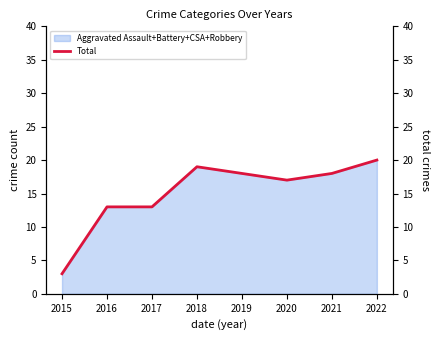

How many lines are shown in the chart?

1